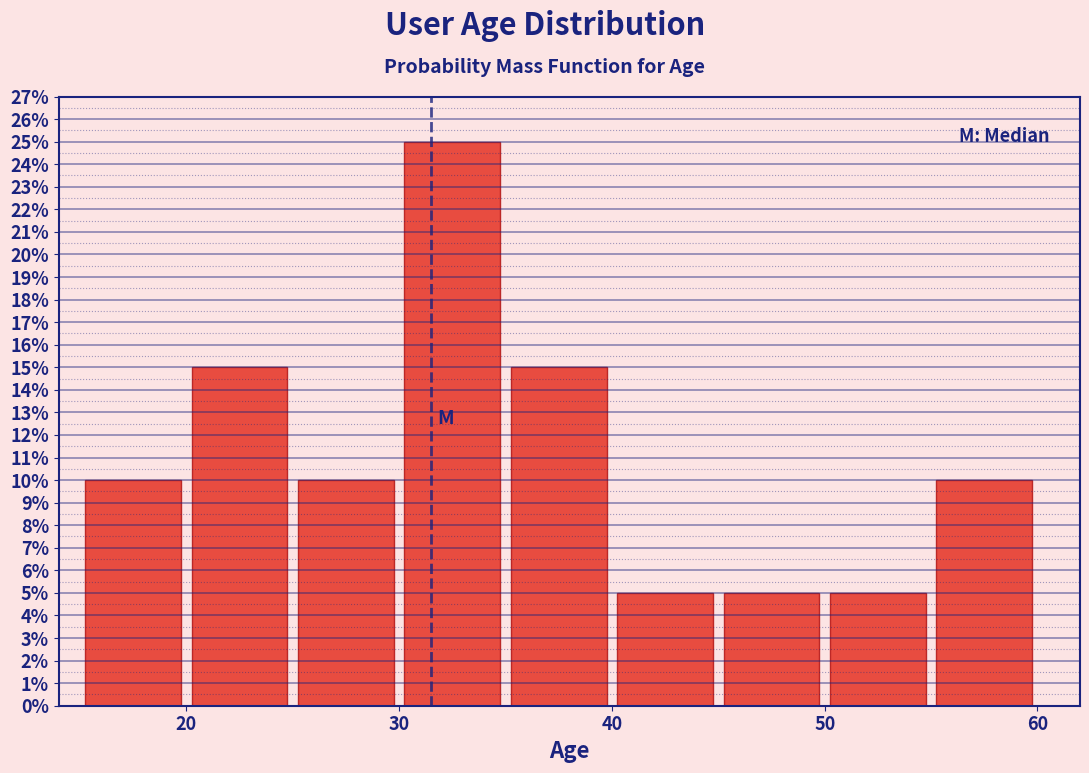

Over which range of the x-axis is the bar tallest?

30 to 35